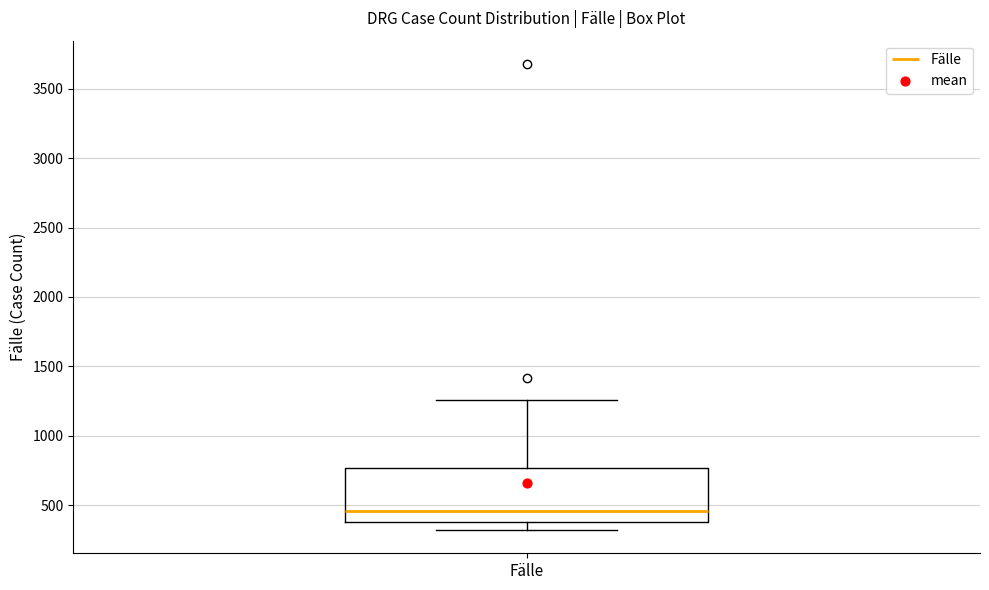

Transcribe this box plot: give where the median line is, the range the box spans, and where the two whiskers end, as read against the y-axis. The values are not printed on the chart, so give them approximately, as read against the axis.

median 450, box 350 to 750, whiskers 300 to 1250